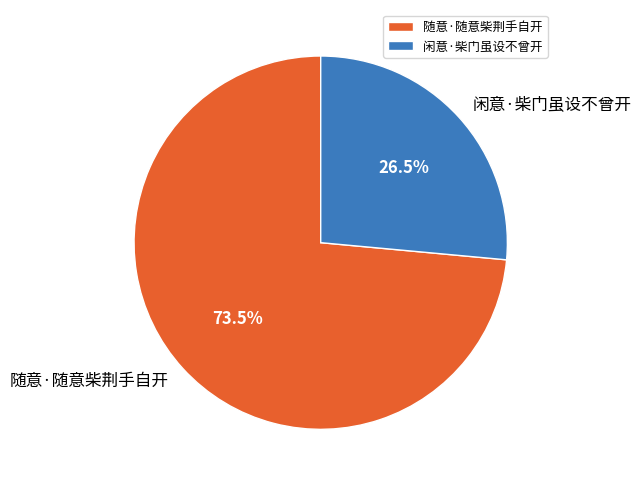

Rank the categories by value from lowest to highest.

闲意·柴门虽设不曾开, 随意·随意柴荆手自开